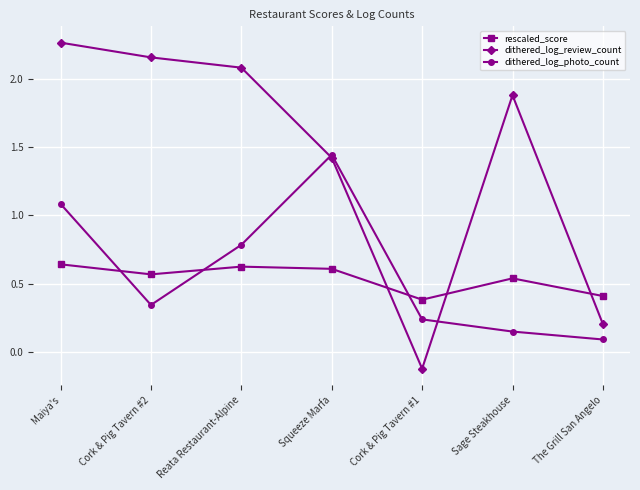

At which label does dithered_log_photo_count reach its minimum?

The Grill San Angelo